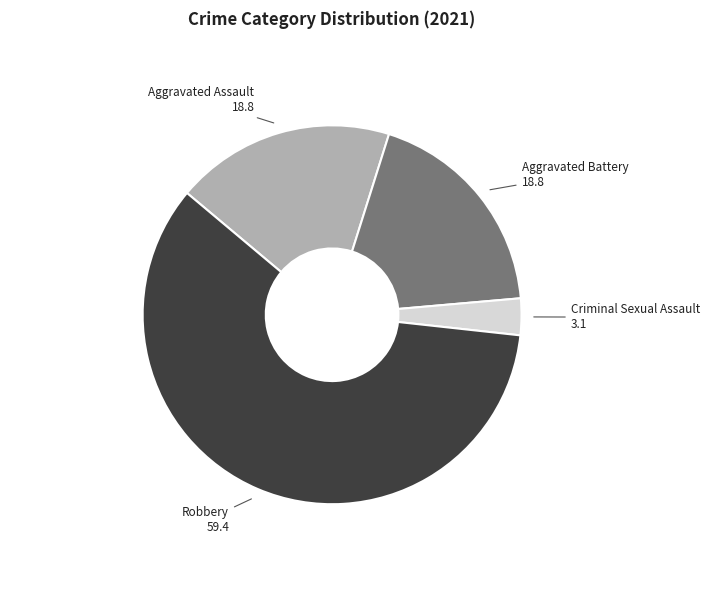

Is there a majority slice in this chart?

Yes